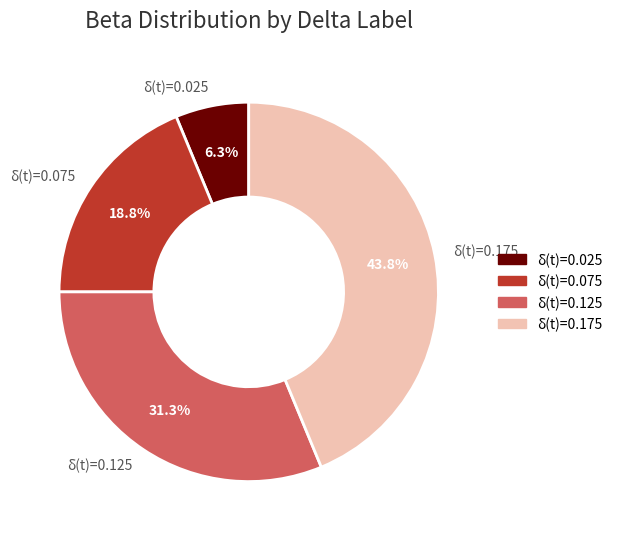

Is the sum of δ(t)=0.025 and δ(t)=0.075 greater than half?

No